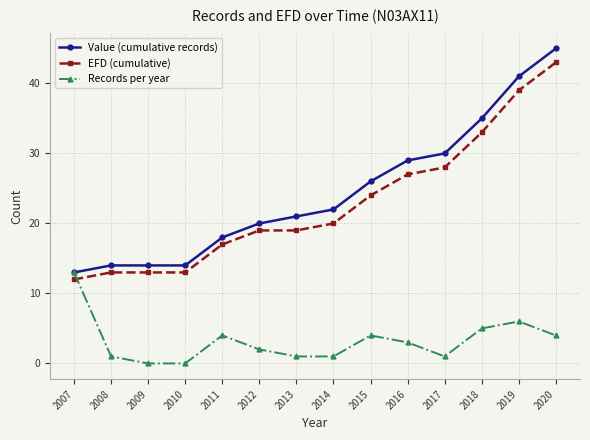

How many lines are shown in the chart?

3